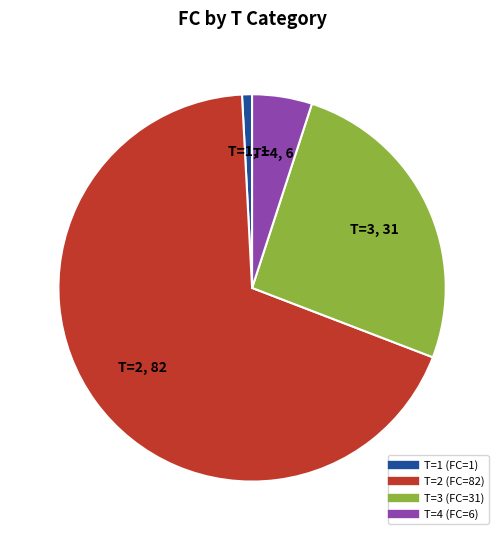

Is T=3 the majority of the pie?

No